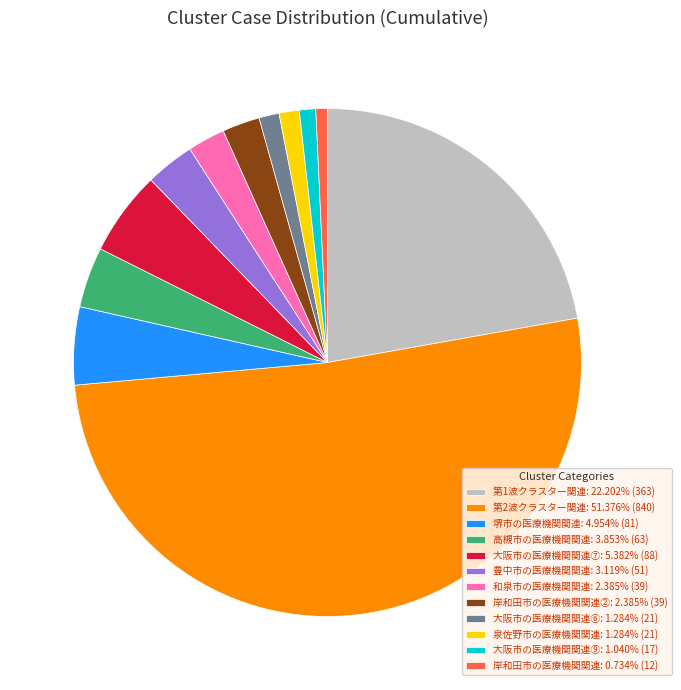

Do 第2波クラスター関連: 51.376% (840) and 泉佐野市の医療機関関連: 1.284% (21) together represent more than half of the pie?

Yes